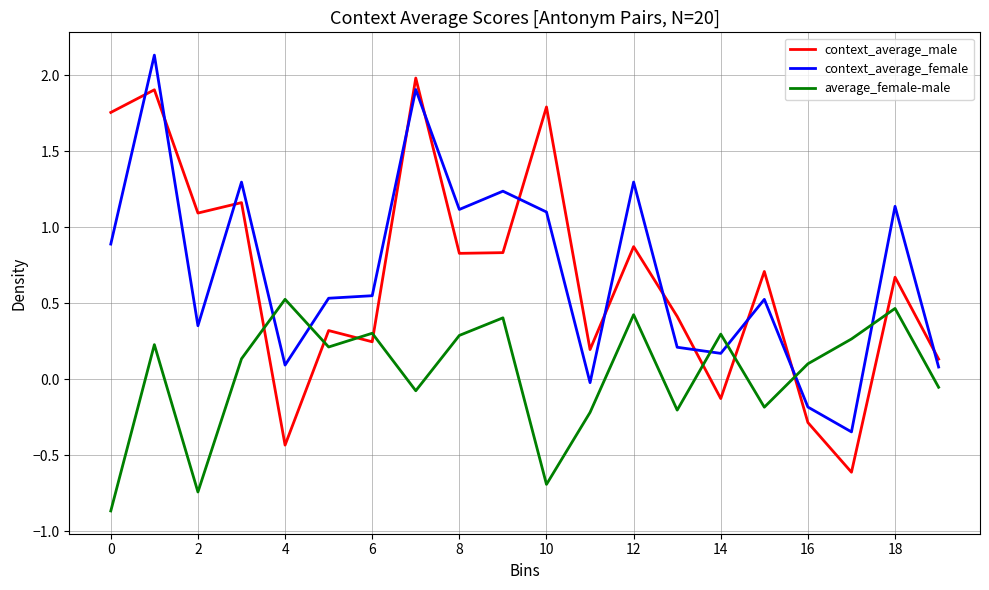

What is the highest value of the context_average_male series?

2.0